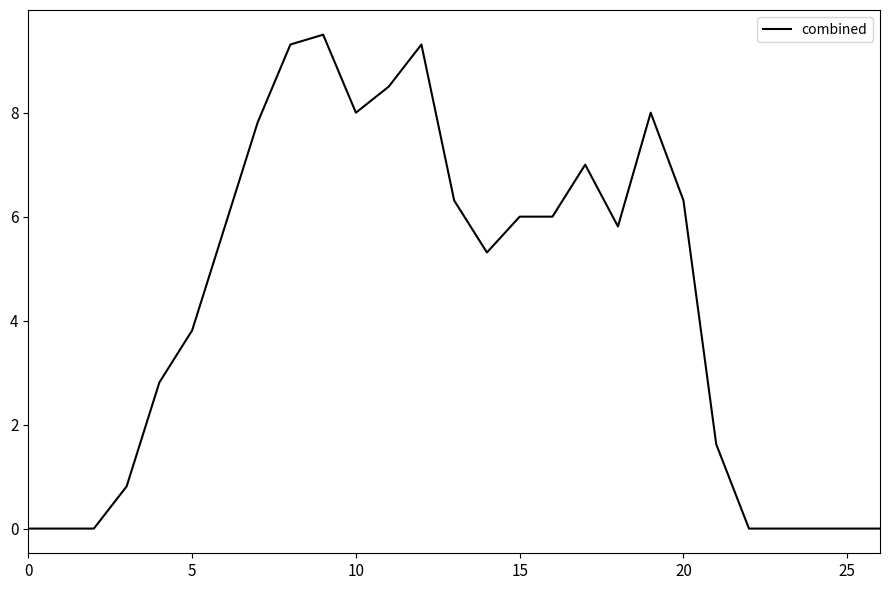

What is the maximum value shown in the chart?

9.5